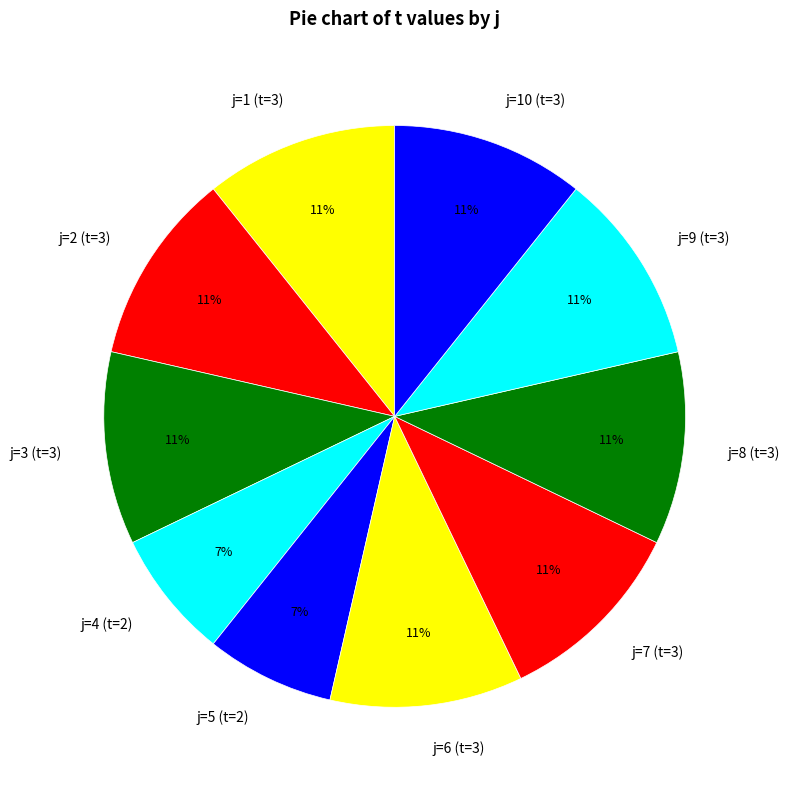

True or false: j=2 (t=3) accounts for 11% of the total.

True